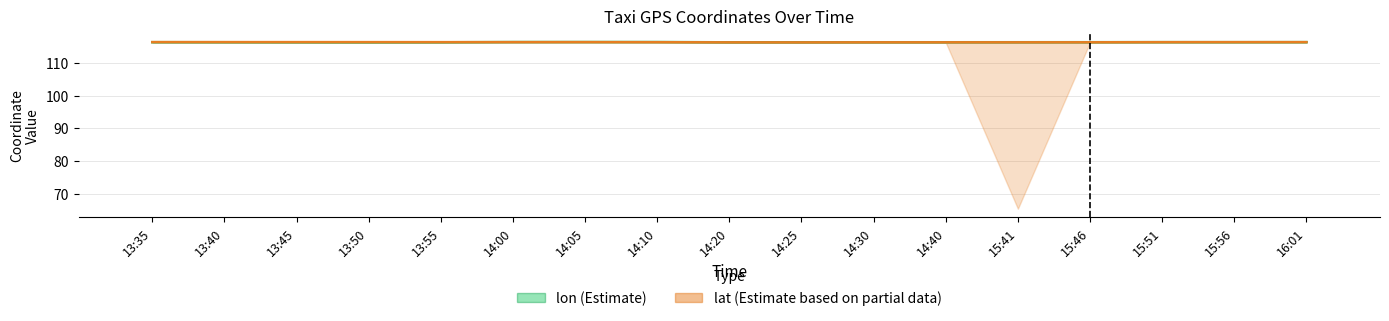

What is the label of the 5th bar from the left?

13:55